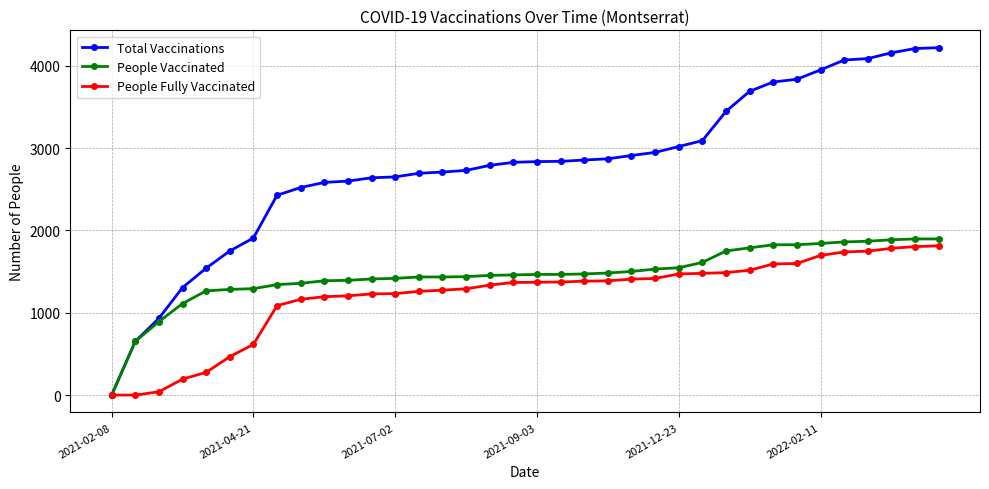

What is the maximum value for People Fully Vaccinated?

1814